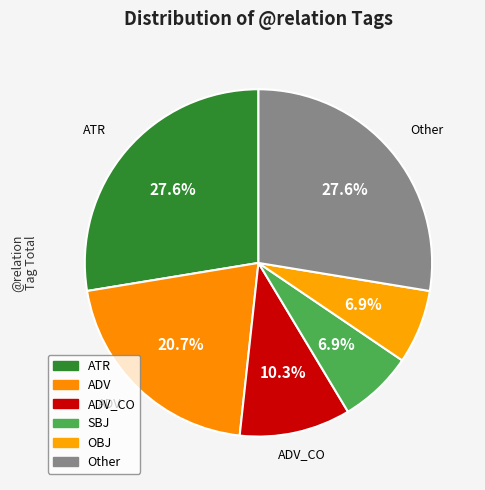

How many slices are in this pie chart?

6